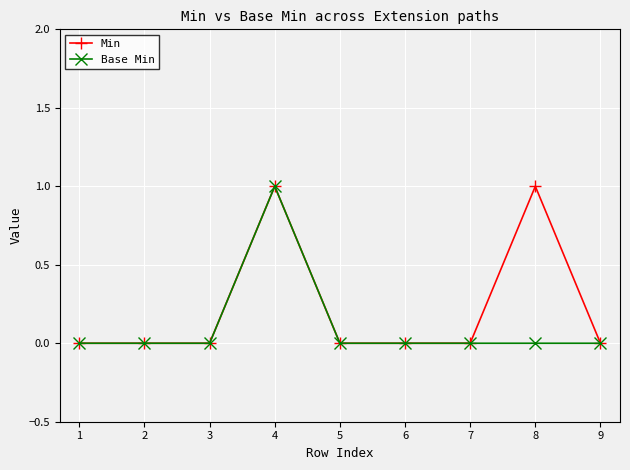

True or false: Min has more than 0 points higher than both neighbors.

True